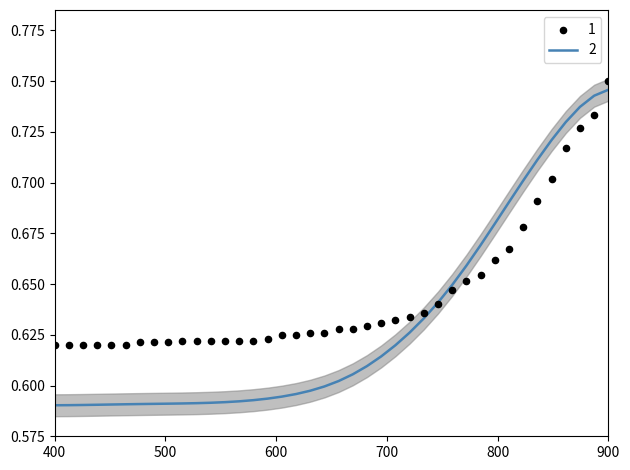

Is it true that 2 equals 1.0 at 900?

False